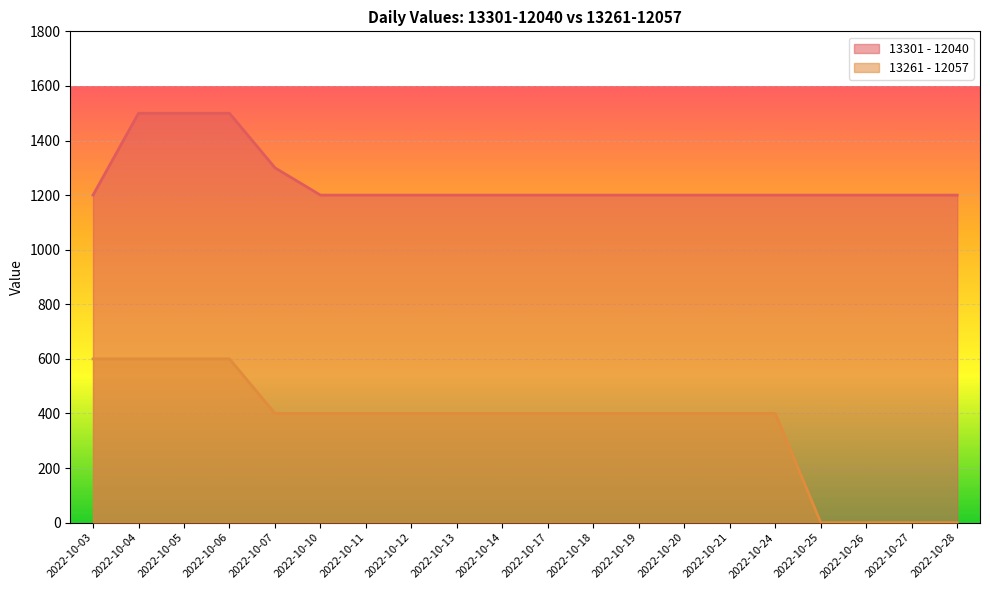

At how many categories does at least one series exceed 96?

20